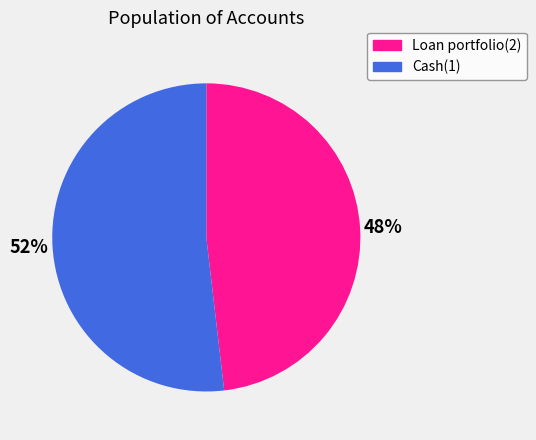

To the nearest percent, what percentage of the pie is Cash(1)?

52%